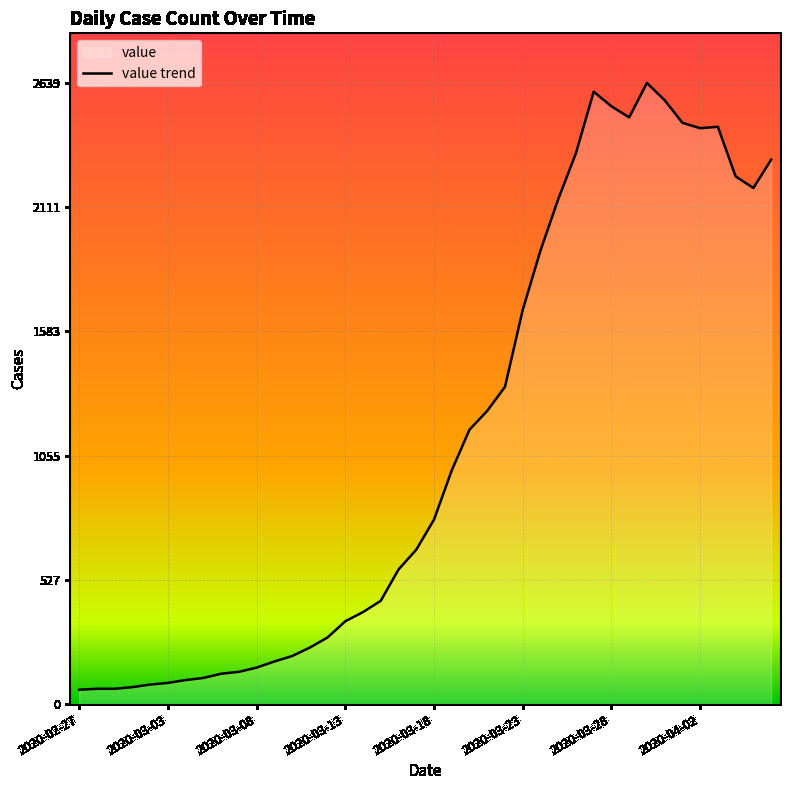

What is the minimum value shown in the chart?

61